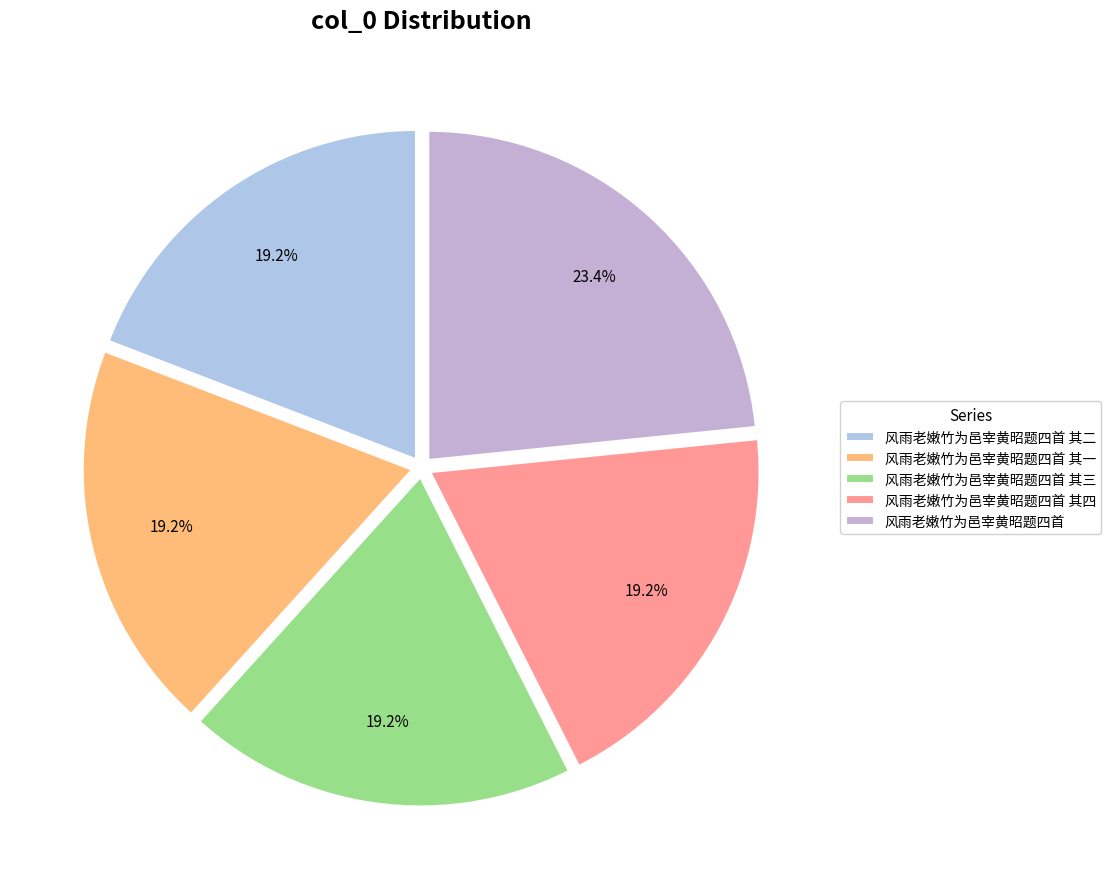

How many slices are in this pie chart?

5